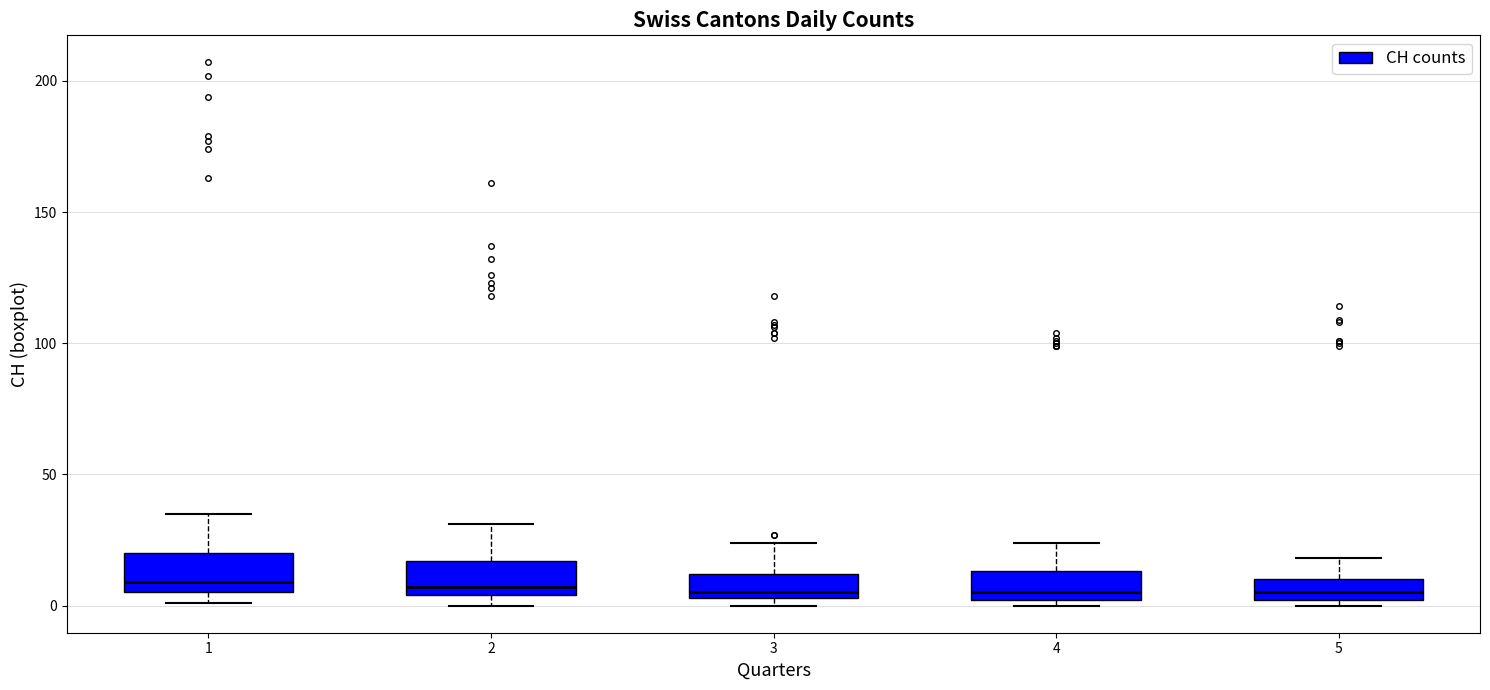

Reading left to right, transcribe this box plot: for each box, give where its median line is, the range the box spans, and where its two whiskers end, as read against the y-axis. The values are not printed on the chart, so give them approximately, as read against the axis.

1: median 10, box 5 to 20, whiskers 0 to 35
2: median 5 (just above the box's lower edge), box 5 to 15, whiskers 0 to 30
3: median 5 (just above the box's lower edge), box 5 to 10, whiskers 0 to 25
4: median 5, box 0 to 15, whiskers 0 (just below the box's lower edge) to 25
5: median 5, box 0 to 10, whiskers 0 (just below the box's lower edge) to 20